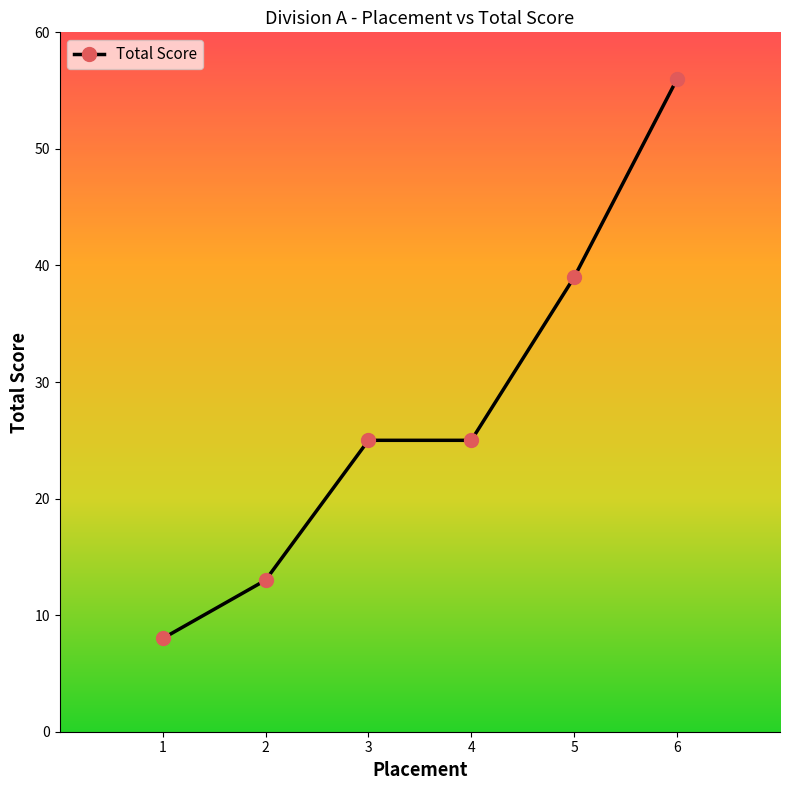

The value at 4 is 25. True or false?

True